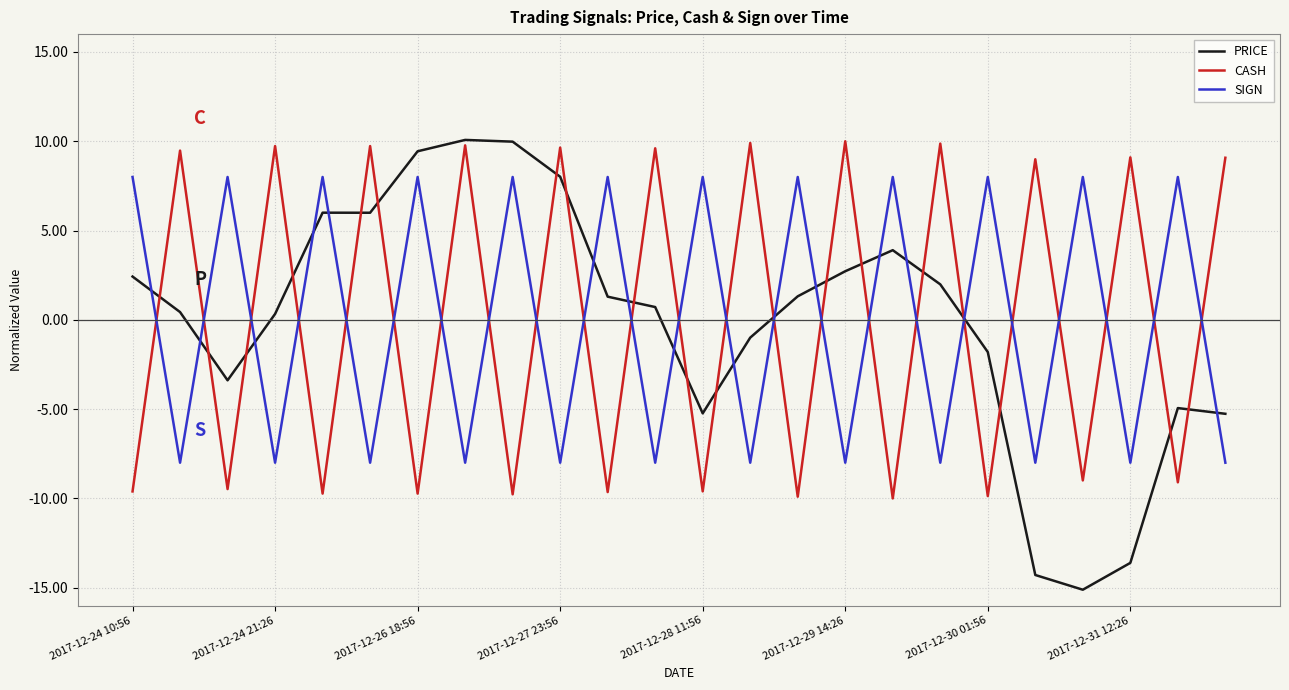

How many lines are shown in the chart?

3